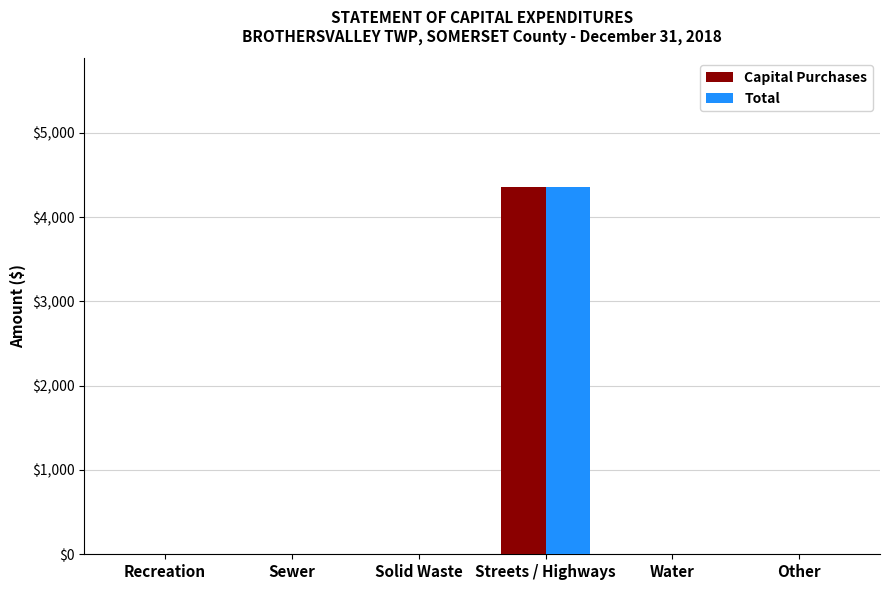

True or false: Capital Purchases has a value of 0 at Recreation.

True